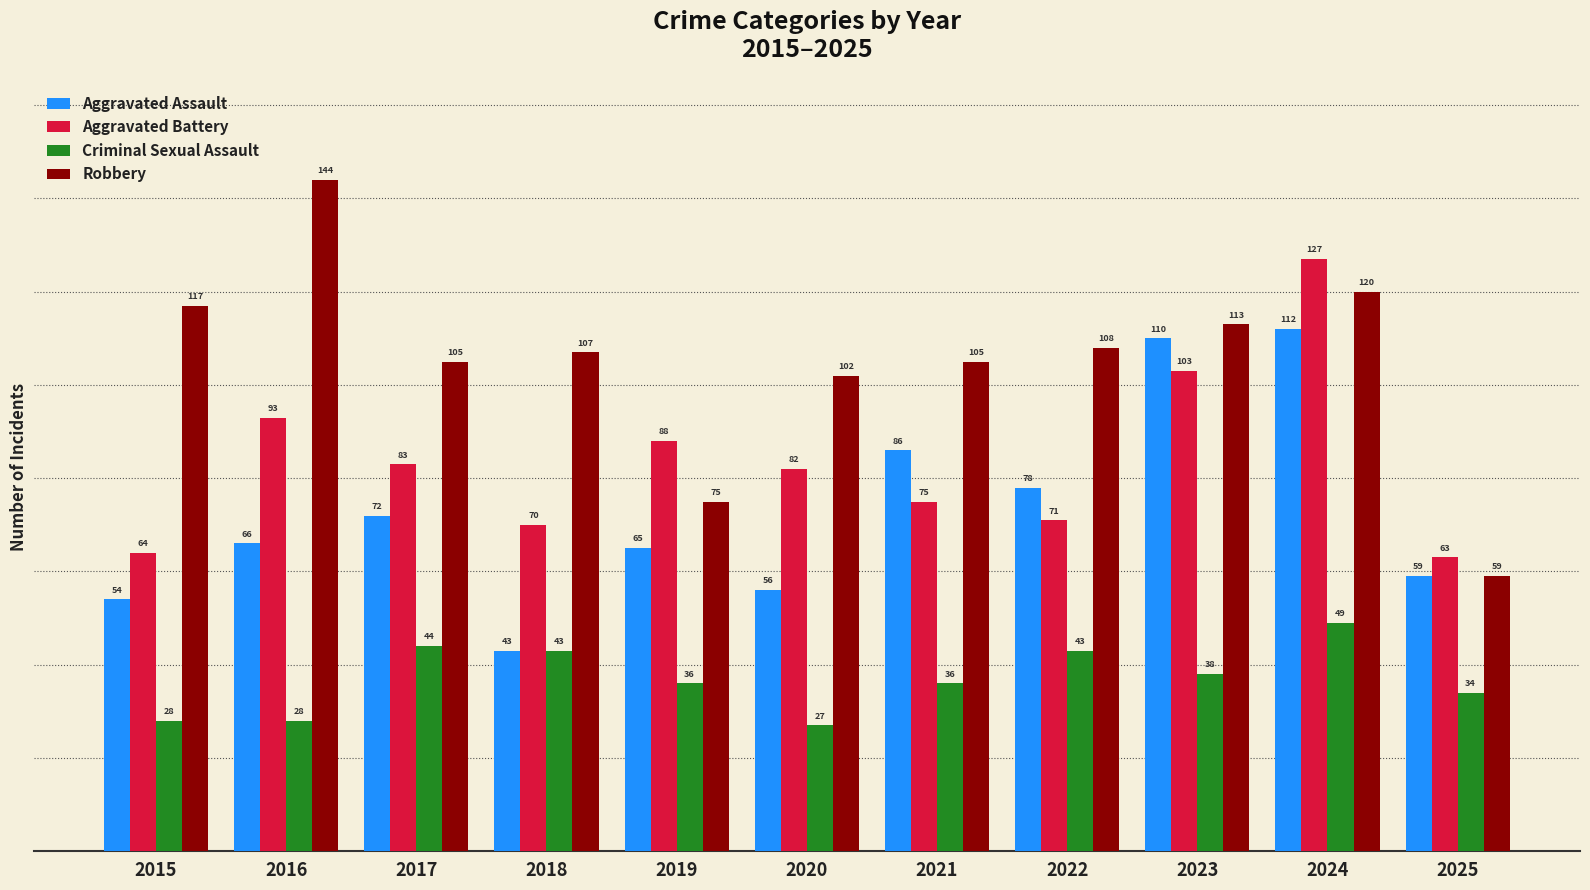

The value of Aggravated Assault at 2017 is 111. True or false?

False